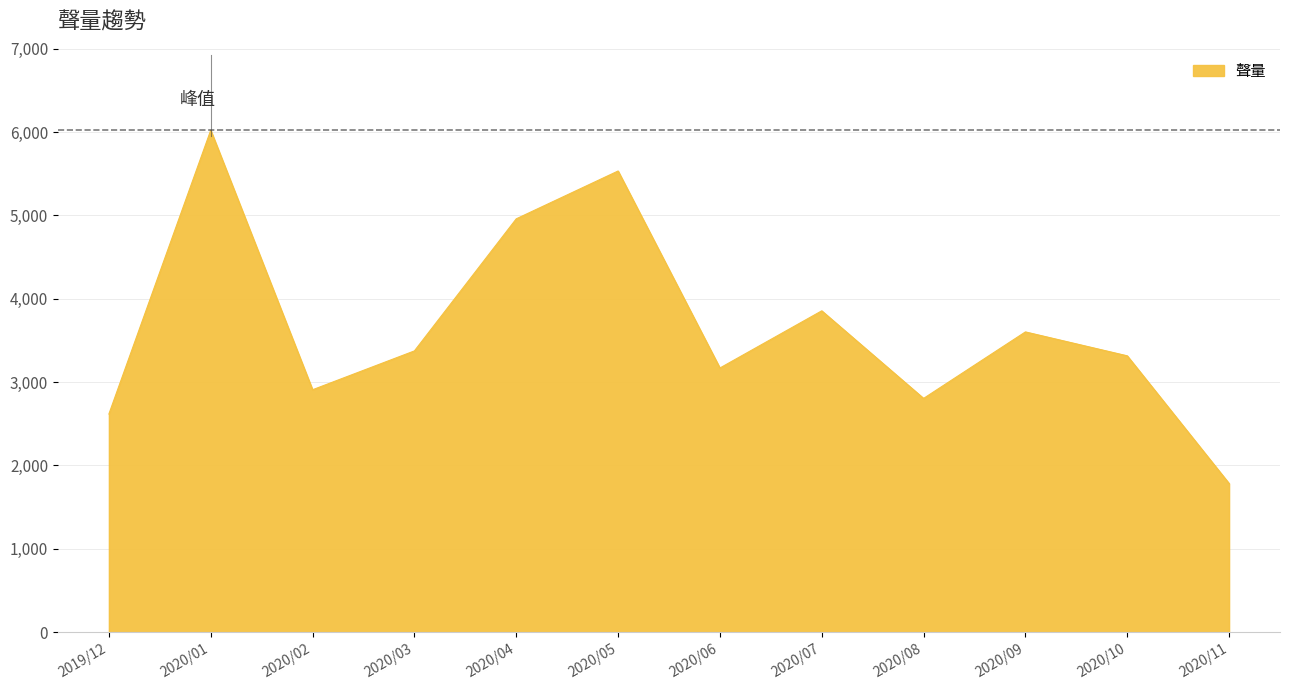

How many values are below 3375?

6